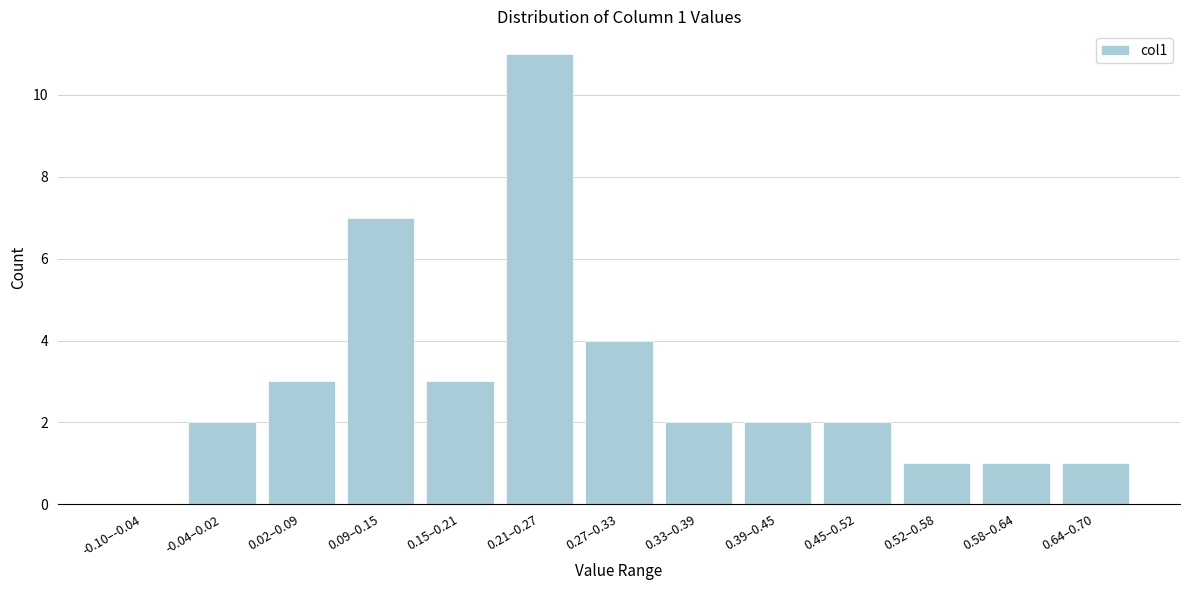

Reading right to left, list all the values displayed in this chart.

0.64–0.70=1	0.58–0.64=1	0.52–0.58=1	0.45–0.52=2	0.39–0.45=2	0.33–0.39=2	0.27–0.33=4	0.21–0.27=11	0.15–0.21=3	0.09–0.15=7	0.02–0.09=3	-0.04–0.02=2	-0.10–-0.04=0